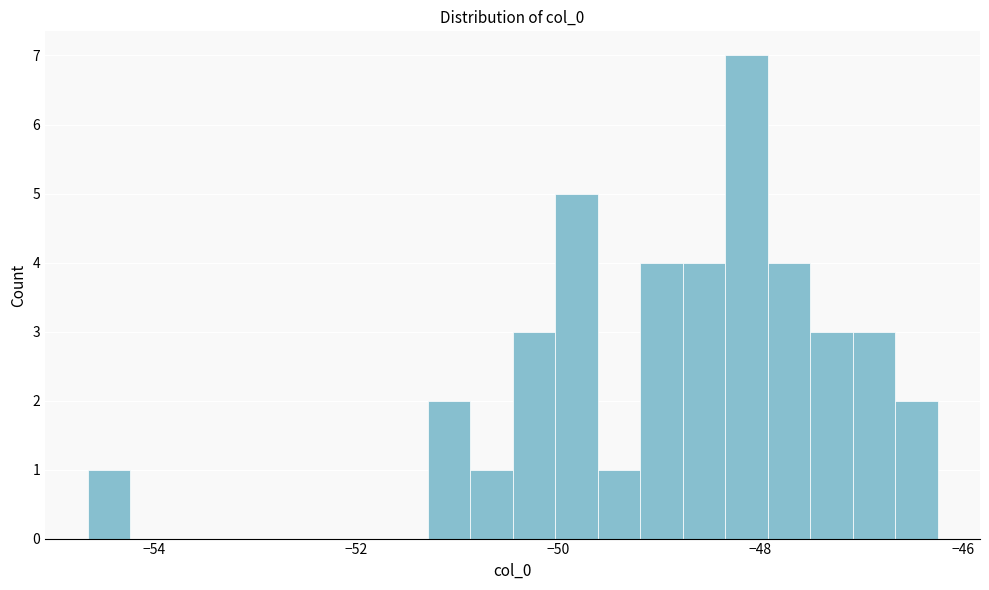

Read against the x-axis, roughly where is the centre of the tallest bar?

-48.2